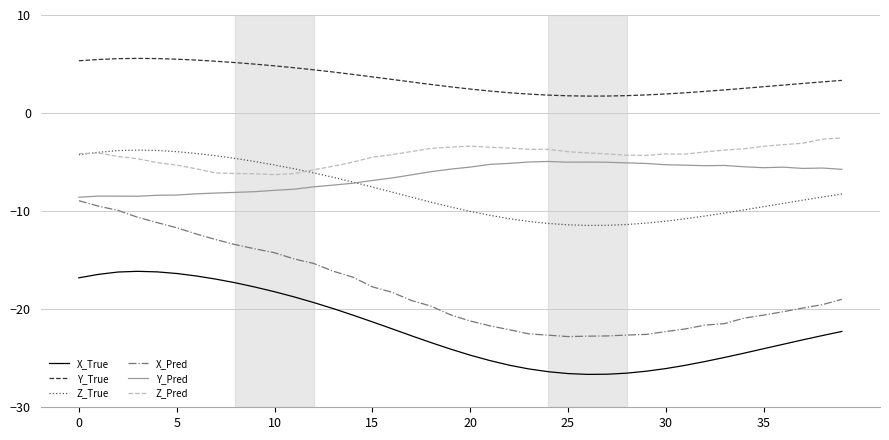

What is the maximum value for X_True?

-16.1